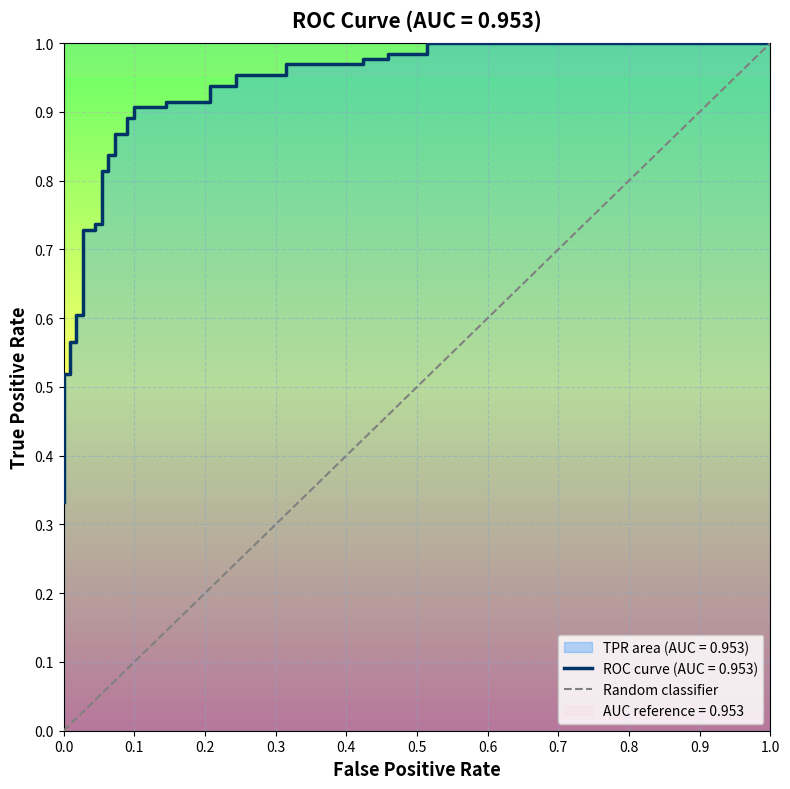

List the labels in order of value, largest first.

1.0, 0.0